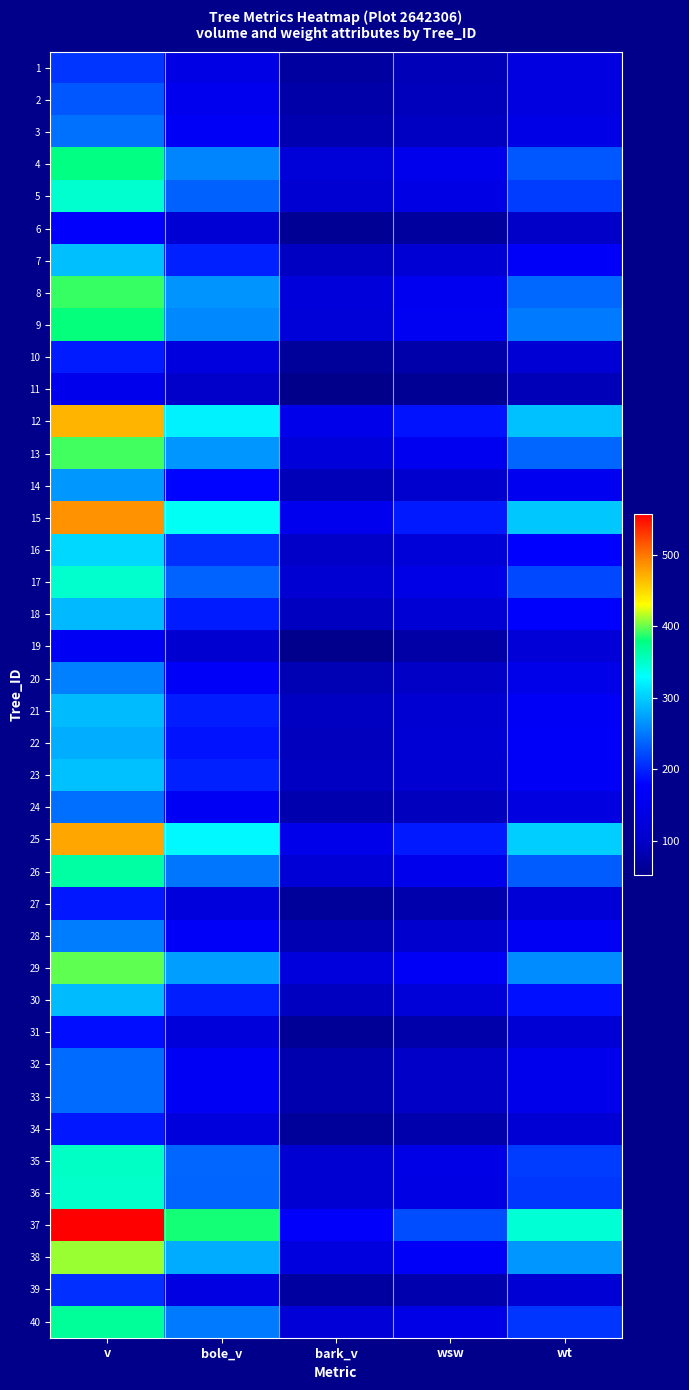

Reading right to left, what are all the values shown in this chart?

1: wt=131.8	wsw=86.4	bark_v=69.5	bole_v=139.5	v=209.0
2: wt=132.2	wsw=89.8	bark_v=76.2	bole_v=153.8	v=229.9
3: wt=142.0	wsw=96.0	bark_v=80.9	bole_v=164.4	v=245.3
4: wt=230.0	wsw=151.2	bark_v=121.0	bole_v=257.6	v=378.6
5: wt=213.7	wsw=140.1	bark_v=111.8	bole_v=236.1	v=347.8
6: wt=99.6	wsw=68.1	bark_v=58.9	bole_v=115.4	v=174.3
7: wt=170.6	wsw=114.6	bark_v=95.2	bole_v=197.0	v=292.2
8: wt=239.9	wsw=157.0	bark_v=124.5	bole_v=266.3	v=390.9
9: wt=250.9	wsw=159.5	bark_v=121.3	bole_v=259.6	v=380.9
10: wt=113.7	wsw=77.0	bark_v=65.2	bole_v=129.5	v=194.7
11: wt=86.8	wsw=59.6	bark_v=51.8	bole_v=100.3	v=152.2
12: wt=293.2	wsw=189.5	bark_v=147.2	bole_v=321.1	v=468.3
13: wt=238.7	wsw=156.8	bark_v=125.0	bole_v=267.4	v=392.4
14: wt=156.2	wsw=105.2	bark_v=87.8	bole_v=180.2	v=268.0
15: wt=296.5	wsw=193.6	bark_v=152.5	bole_v=333.5	v=486.0
16: wt=178.8	wsw=120.1	bark_v=99.6	bole_v=207.2	v=306.8
17: wt=220.6	wsw=142.9	bark_v=111.9	bole_v=236.8	v=348.7
18: wt=175.2	wsw=115.8	bark_v=93.8	bole_v=194.2	v=288.0
19: wt=118.3	wsw=73.5	bark_v=54.7	bole_v=107.8	v=162.5
20: wt=145.8	wsw=98.9	bark_v=83.7	bole_v=170.5	v=254.1
21: wt=164.4	wsw=111.8	bark_v=94.7	bole_v=195.5	v=290.2
22: wt=172.0	wsw=113.4	bark_v=91.5	bole_v=189.1	v=280.6
23: wt=164.4	wsw=112.2	bark_v=95.6	bole_v=197.5	v=293.2
24: wt=132.4	wsw=91.7	bark_v=80.4	bole_v=162.7	v=243.1
25: wt=300.7	wsw=193.4	bark_v=149.0	bole_v=325.8	v=474.9
26: wt=233.1	wsw=150.3	bark_v=116.9	bole_v=248.6	v=365.5
27: wt=117.8	wsw=78.3	bark_v=64.5	bole_v=128.2	v=192.7
28: wt=163.4	wsw=105.7	bark_v=82.9	bole_v=169.9	v=252.8
29: wt=260.8	wsw=166.1	bark_v=126.5	bole_v=272.0	v=398.5
30: wt=186.9	wsw=120.7	bark_v=94.2	bole_v=195.8	v=290.0
31: wt=115.8	wsw=76.6	bark_v=62.5	bole_v=124.0	v=186.6
32: wt=150.9	wsw=99.2	bark_v=80.0	bole_v=162.8	v=242.8
33: wt=149.3	wsw=98.4	bark_v=79.6	bole_v=162.0	v=241.6
34: wt=115.7	wsw=77.5	bark_v=64.5	bole_v=128.2	v=192.7
35: wt=213.8	wsw=140.8	bark_v=113.0	bole_v=238.7	v=351.7
36: wt=211.0	wsw=139.4	bark_v=112.5	bole_v=237.5	v=349.9
37: wt=346.4	wsw=223.6	bark_v=172.7	bole_v=383.8	v=556.5
38: wt=267.7	wsw=170.5	bark_v=129.9	bole_v=280.1	v=410.1
39: wt=115.8	wsw=79.5	bark_v=68.8	bole_v=137.2	v=206.1
40: wt=208.9	wsw=141.6	bark_v=118.7	bole_v=251.4	v=370.1